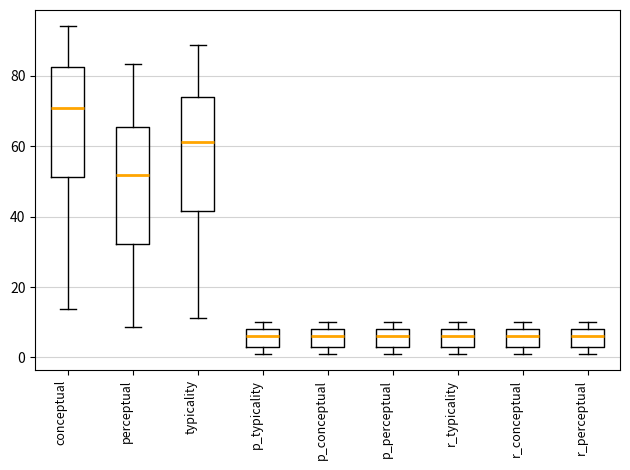

Where is the lower edge of the box for r_perceptual on the y-axis? The values are not printed on the chart, so give them approximately, as read against the axis.

4